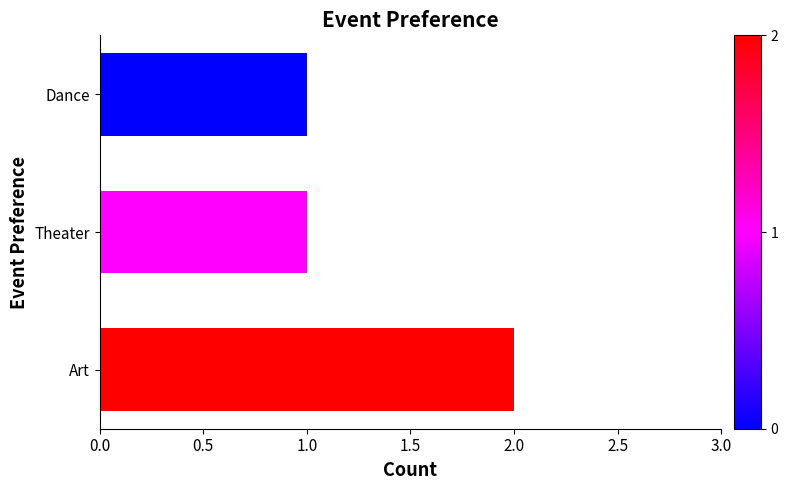

Are the bars horizontal?

Yes